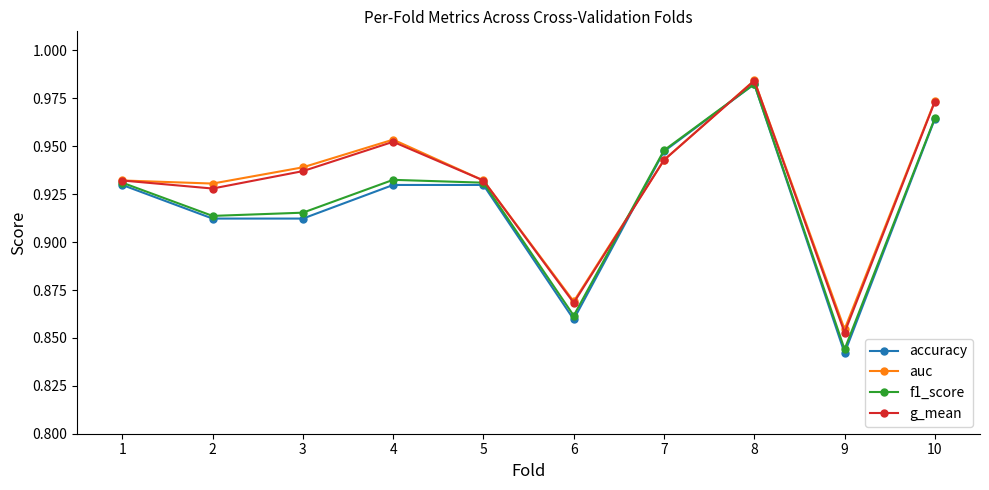

Which series changed the most between 2 and 5?

accuracy